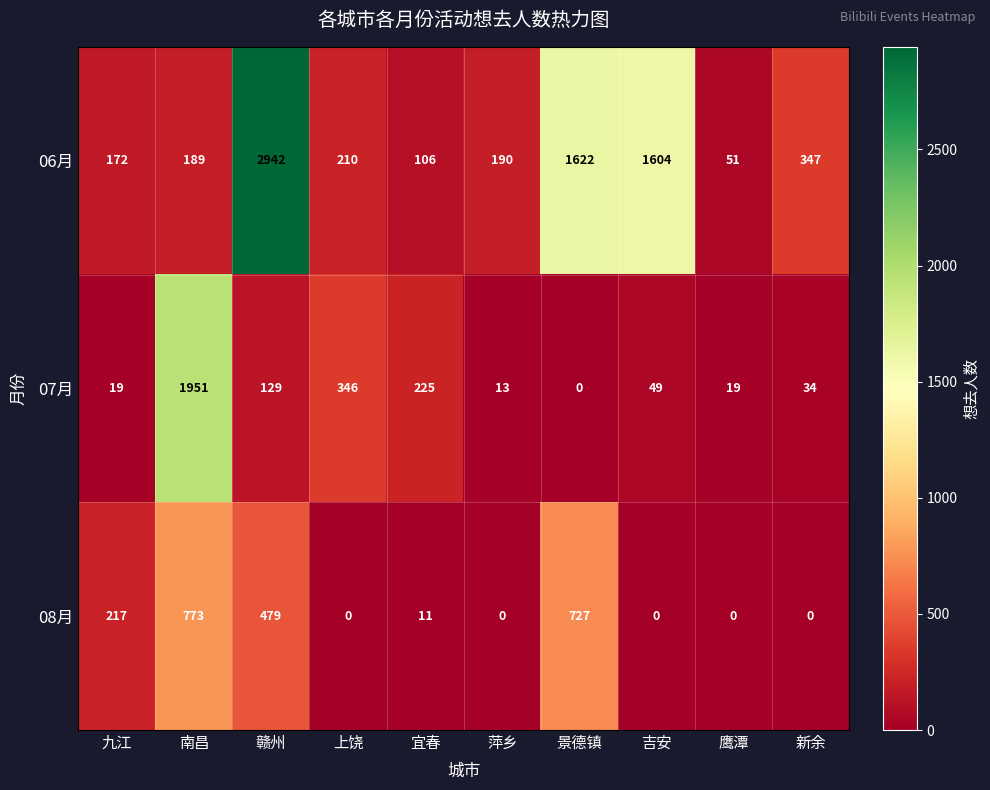

At which category is the sum across all series the highest?

赣州